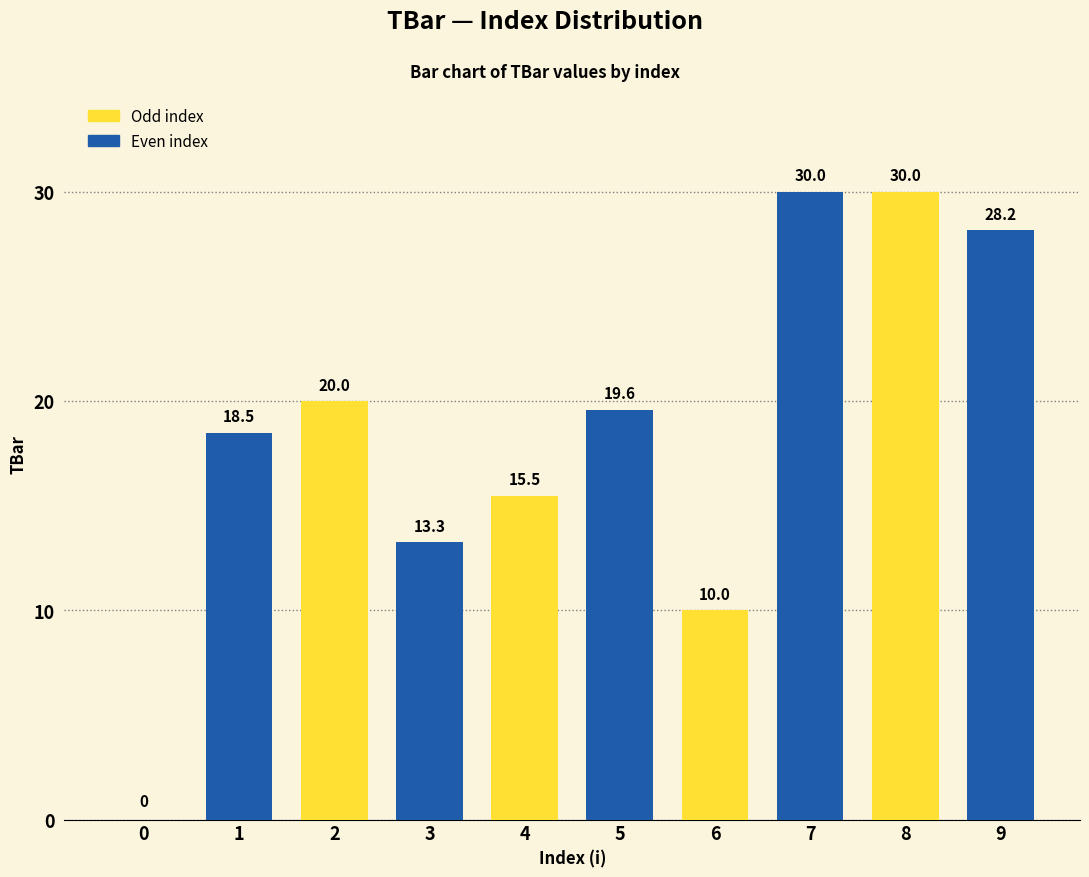

How many values are above zero?

9